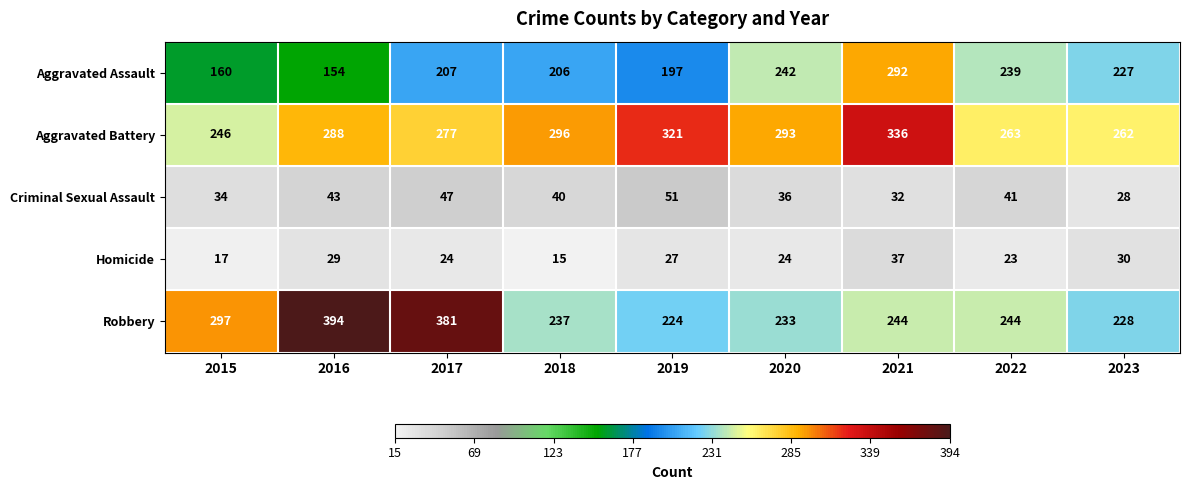

Is it true that Criminal Sexual Assault equals 54 at 2018?

False